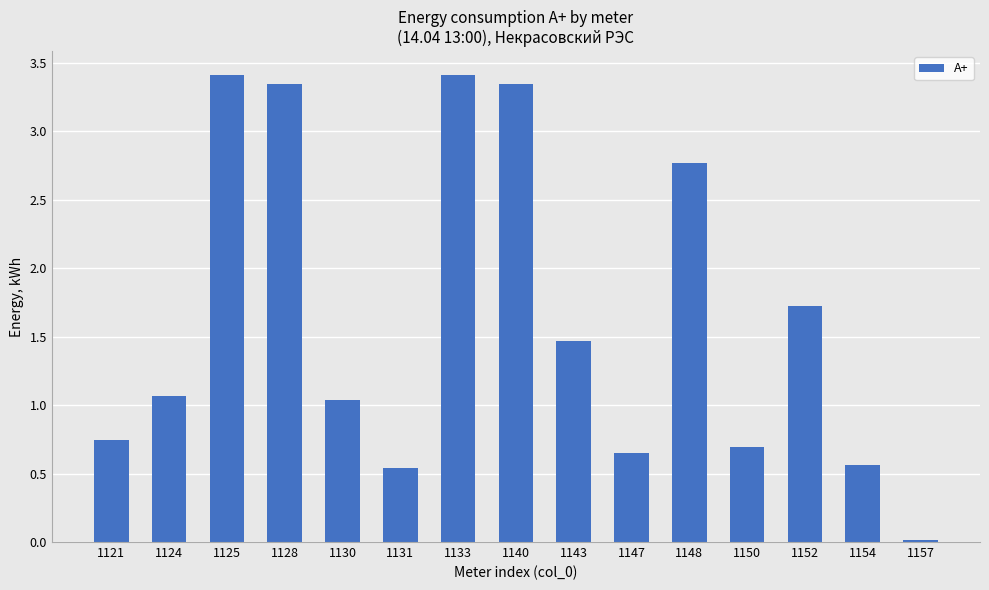

The value at 1152 is 1.7. True or false?

True